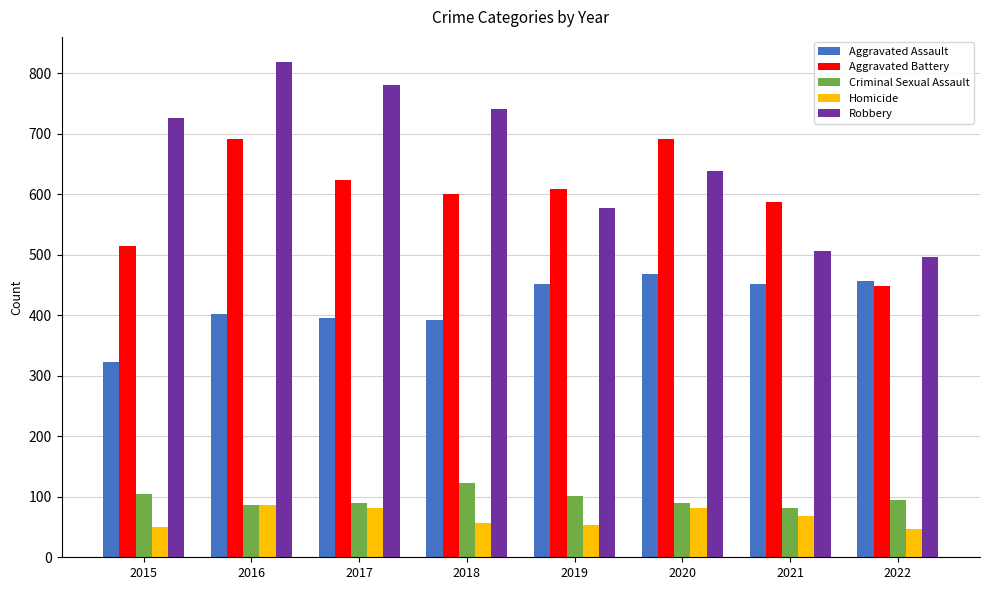

Is the value of Aggravated Battery at 2021 greater than the value of Homicide at 2022?

Yes